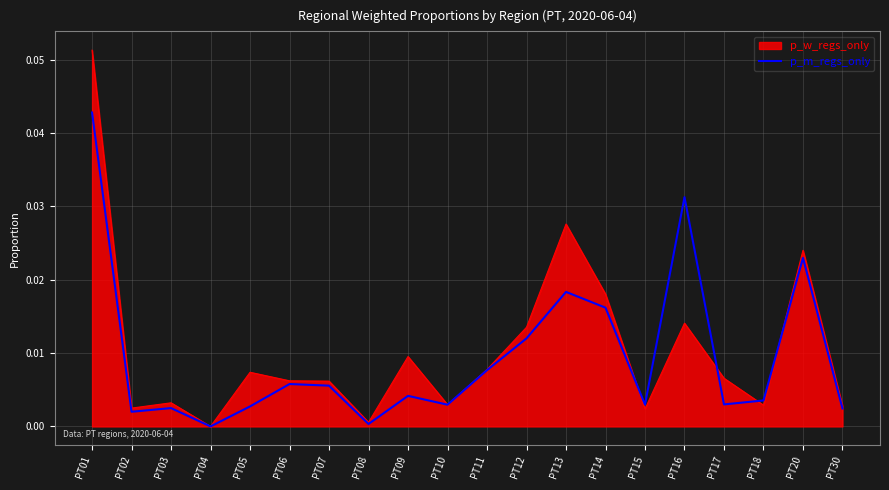

Is the value of p_m_regs_only at PT09 greater than the value of p_w_regs_only at PT09?

No